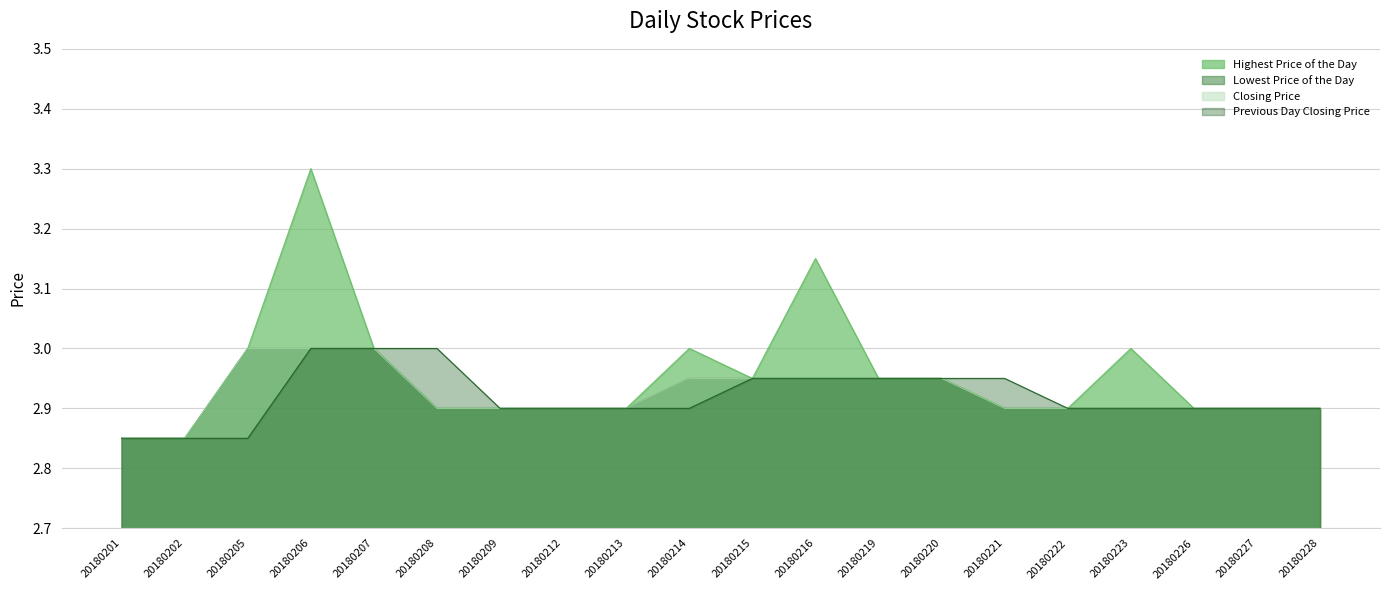

Which series has the largest total across all categories?

Highest Price of the Day